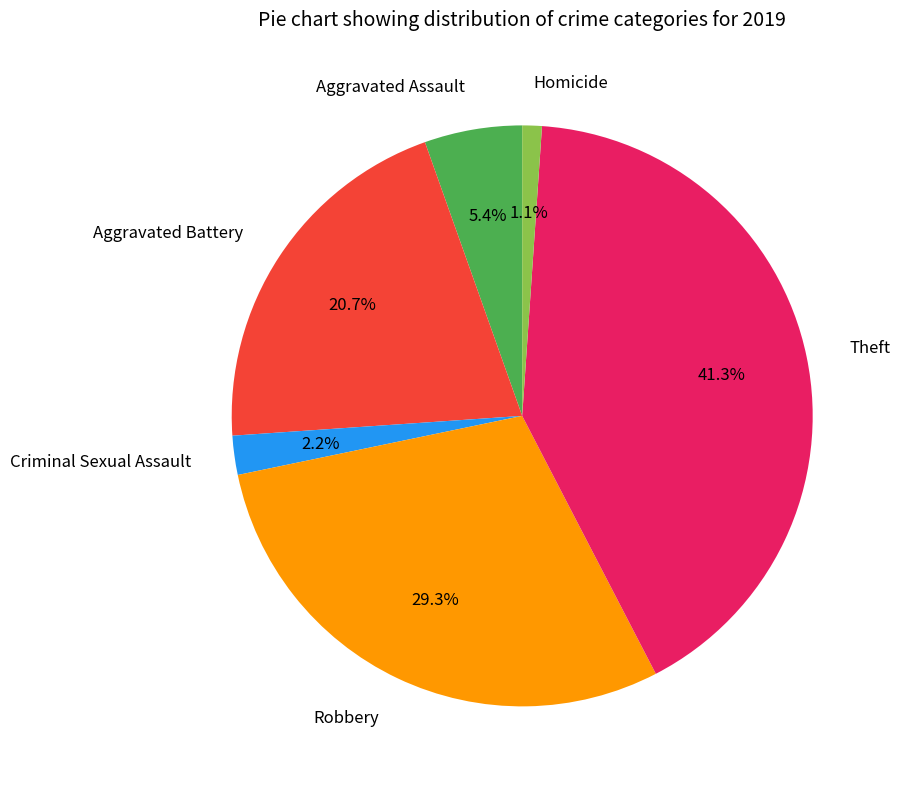

How much of the chart is everything except Theft?

58.7%